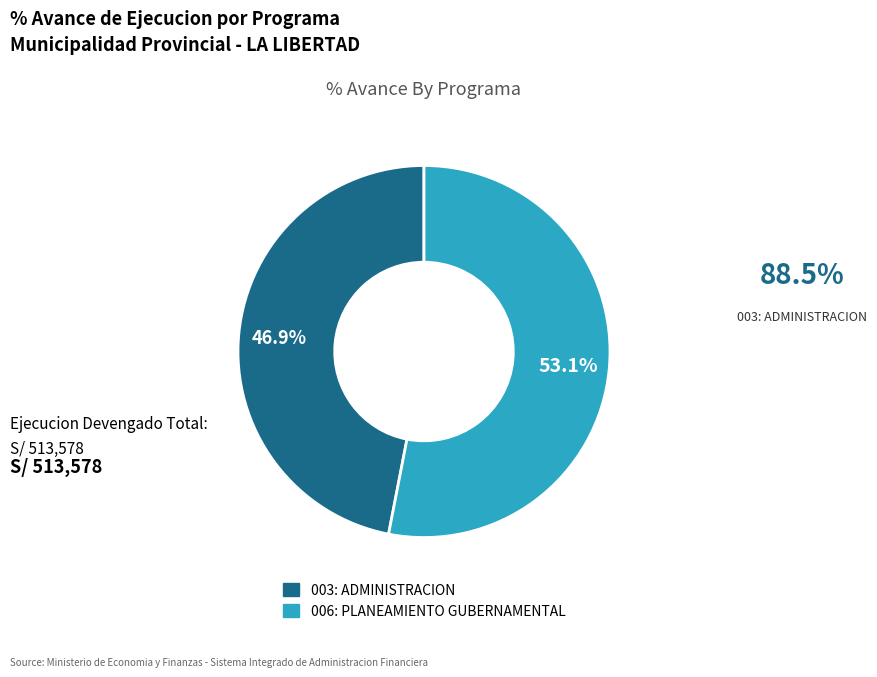

To the nearest percent, what is the average slice percentage?

50%